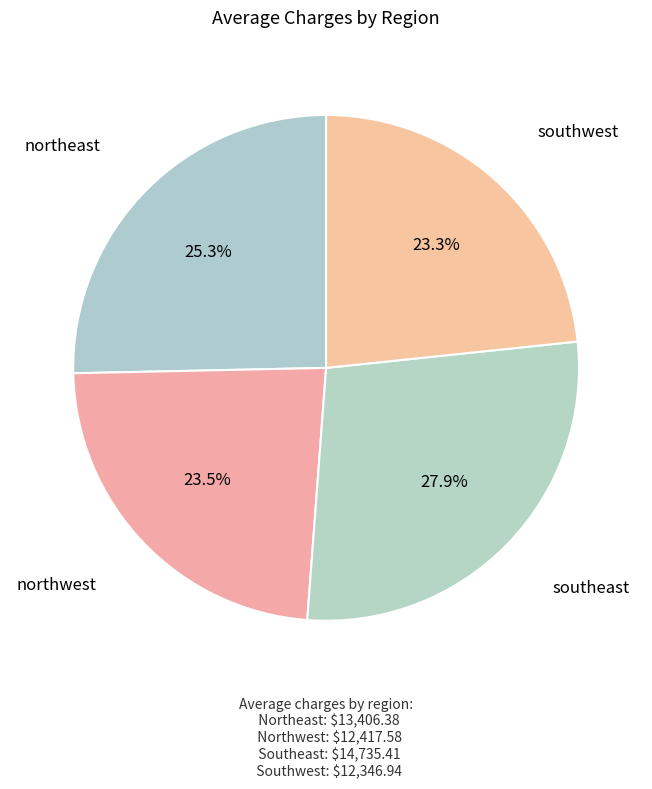

Rank the categories by value from highest to lowest.

southeast, northeast, northwest, southwest